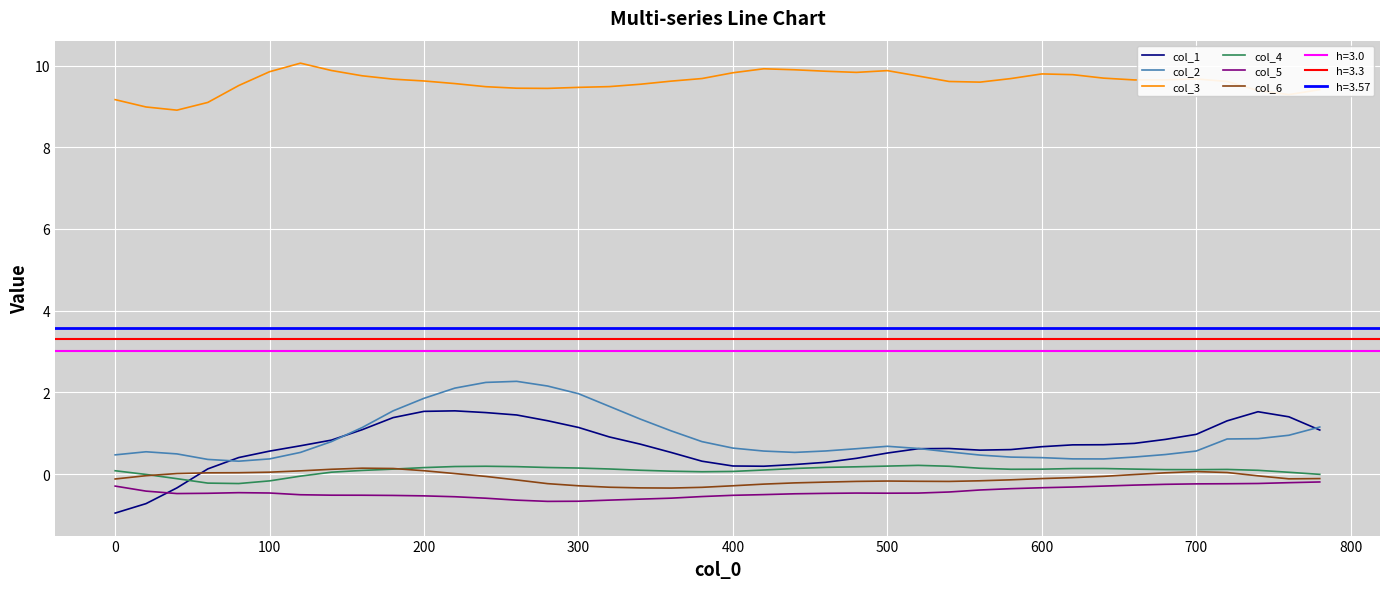

How many categories are shown in the chart?

40